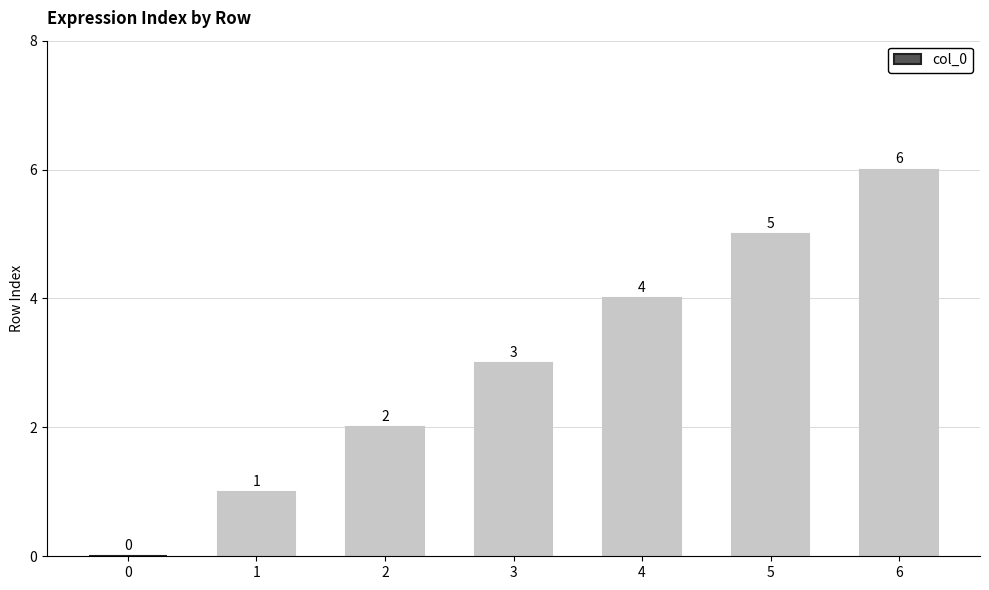

How many values are above zero?

6